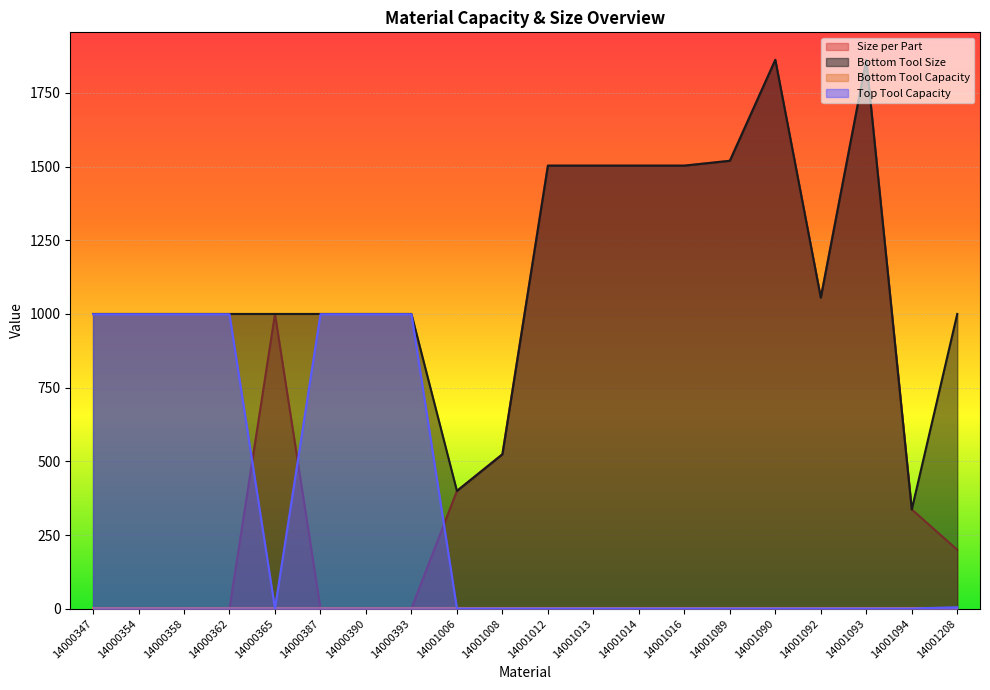

Reading right to left, transcribe all the data shown in this chart.

Size per Part: 14001208=200.0	14001094=337.0	14001093=1862.2	14001092=1055.3	14001090=1862.2	14001089=1519.6	14001016=1503.2	14001014=1503.2	14001013=1503.2	14001012=1503.2	14001008=524.0	14001006=399.7	14000393=1.0	14000390=1.0	14000387=1.0	14000365=1000.0	14000362=1.0	14000358=1.0	14000354=1.0	14000347=1.0
Bottom Tool Size: 14001208=1000.0	14001094=337.0	14001093=1862.2	14001092=1055.3	14001090=1862.2	14001089=1519.6	14001016=1503.2	14001014=1503.2	14001013=1503.2	14001012=1503.2	14001008=524.0	14001006=399.7	14000393=1000.0	14000390=1000.0	14000387=1000.0	14000365=1000.0	14000362=1000.0	14000358=1000.0	14000354=1000.0	14000347=1000.0
Top Tool Capacity: 14001208=5.0	14001094=1.0	14001093=1.0	14001092=1.0	14001090=1.0	14001089=1.0	14001016=1.0	14001014=1.0	14001013=1.0	14001012=1.0	14001008=1.0	14001006=1.0	14000393=999.0	14000390=999.0	14000387=999.0	14000365=1.0	14000362=999.0	14000358=999.0	14000354=999.0	14000347=999.0